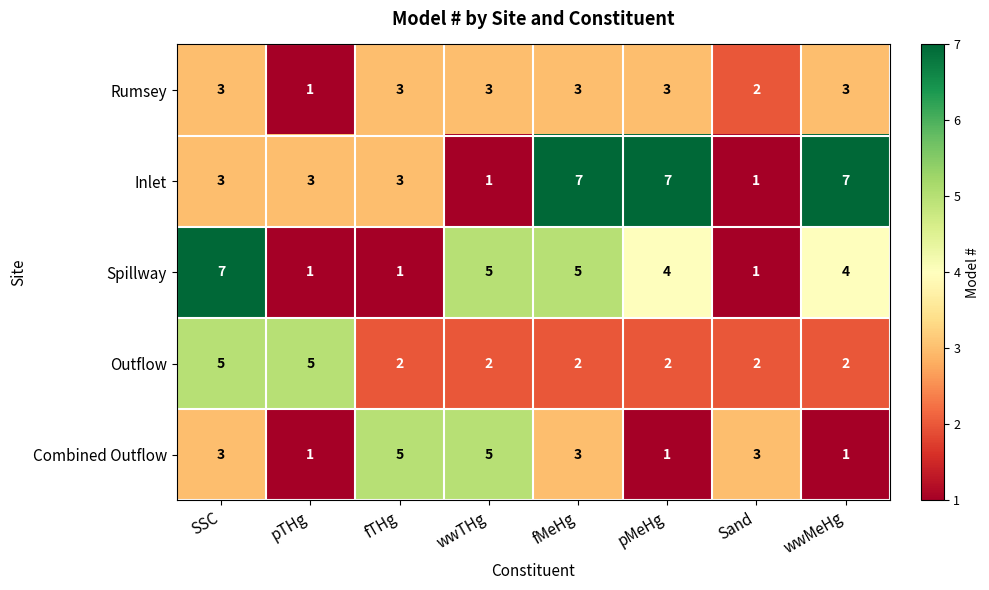

Which series changed the most between SSC and wwTHg?

Outflow